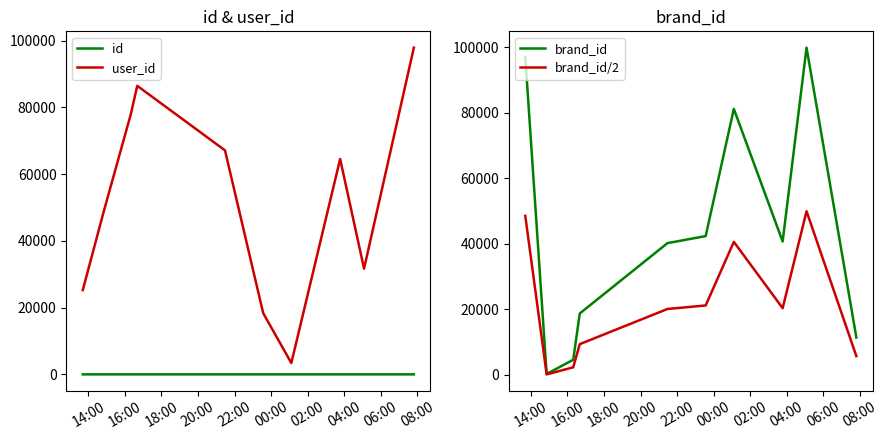

True or false: user_id and id cross at least once.

False